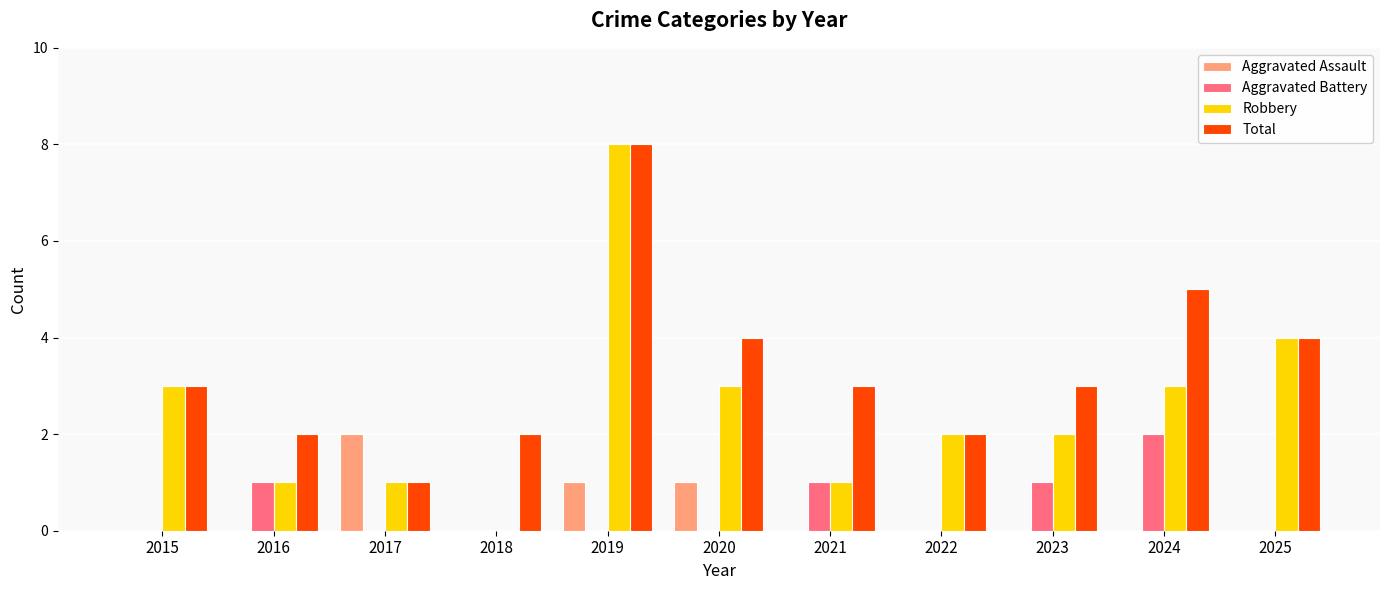

What is the sum of all Total values?

37